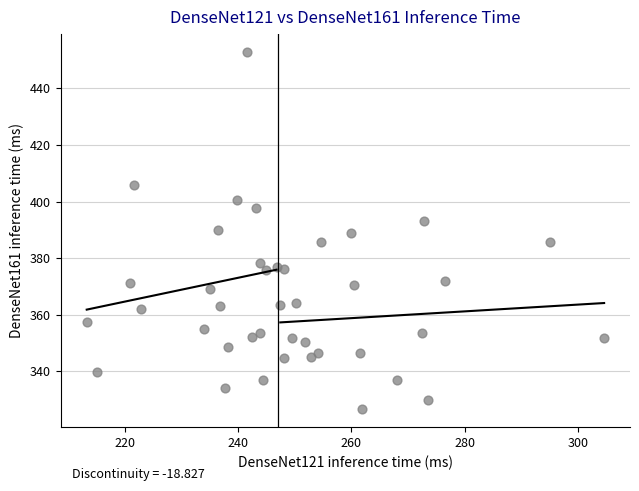

What is the range of Y values (max minus min)?

126.4